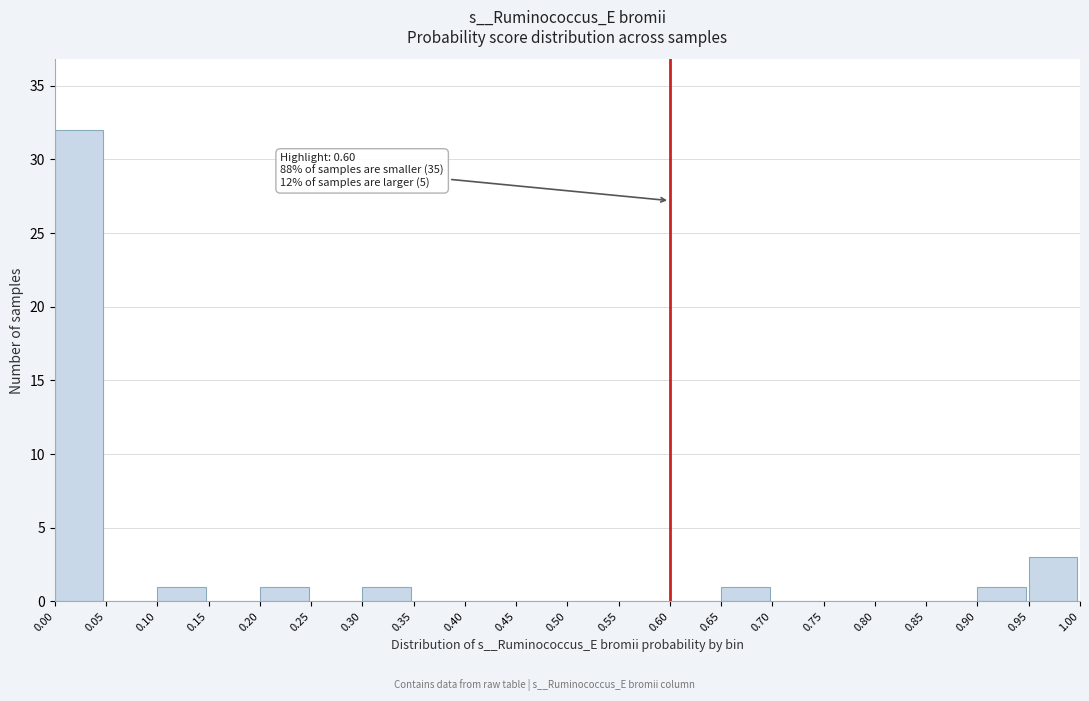

Which range on the x-axis has the tallest bar?

0.00 to 0.05